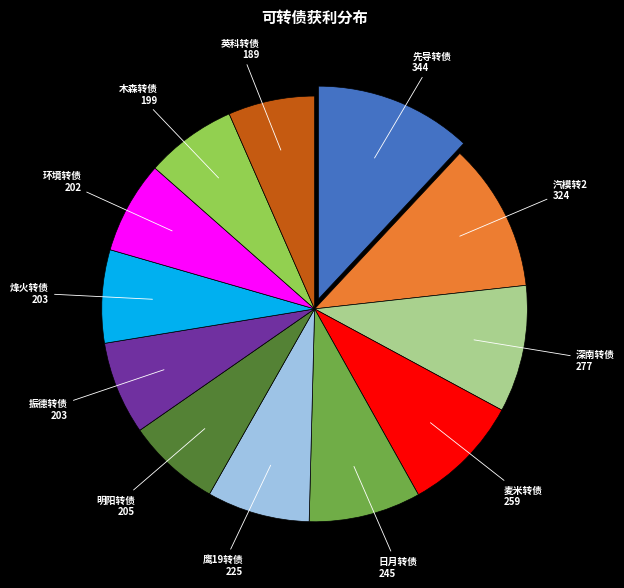

What is the largest slice in the pie chart?

先导转债